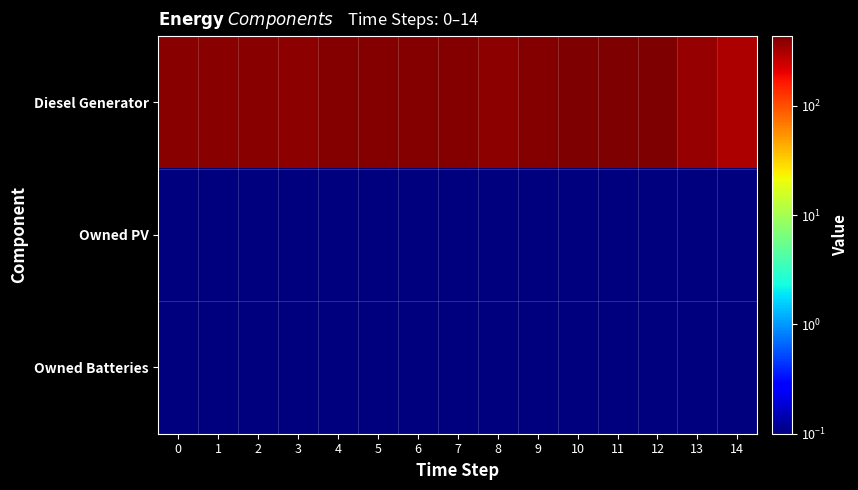

At which category is the sum across all series the highest?

10